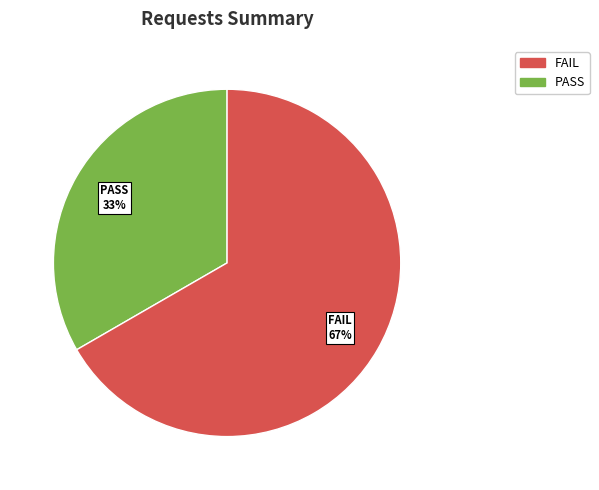

Is there a majority slice in this chart?

Yes